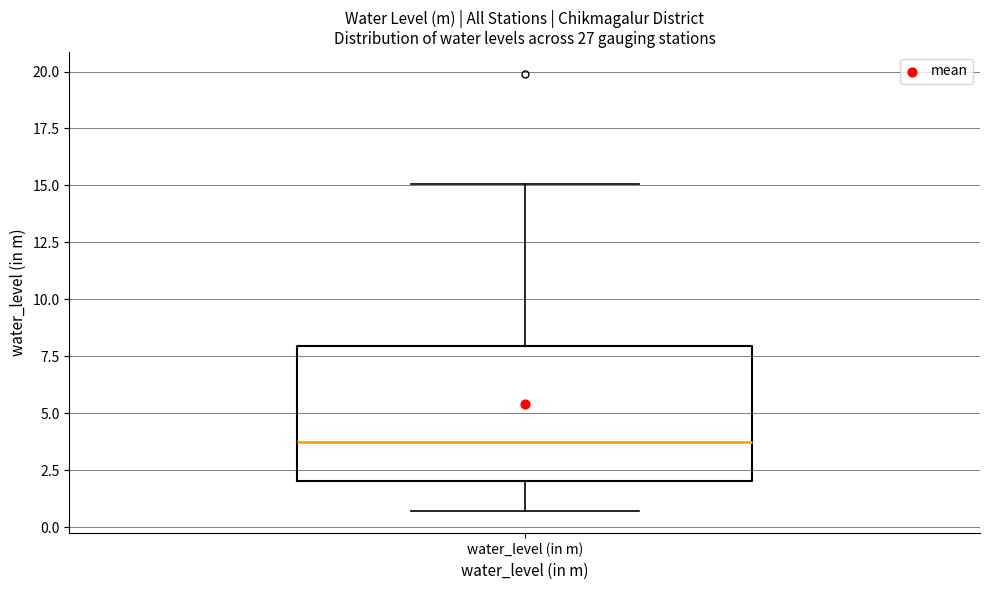

Where is the upper edge of the box for water_level (in m) on the y-axis? The values are not printed on the chart, so give them approximately, as read against the axis.

8.0